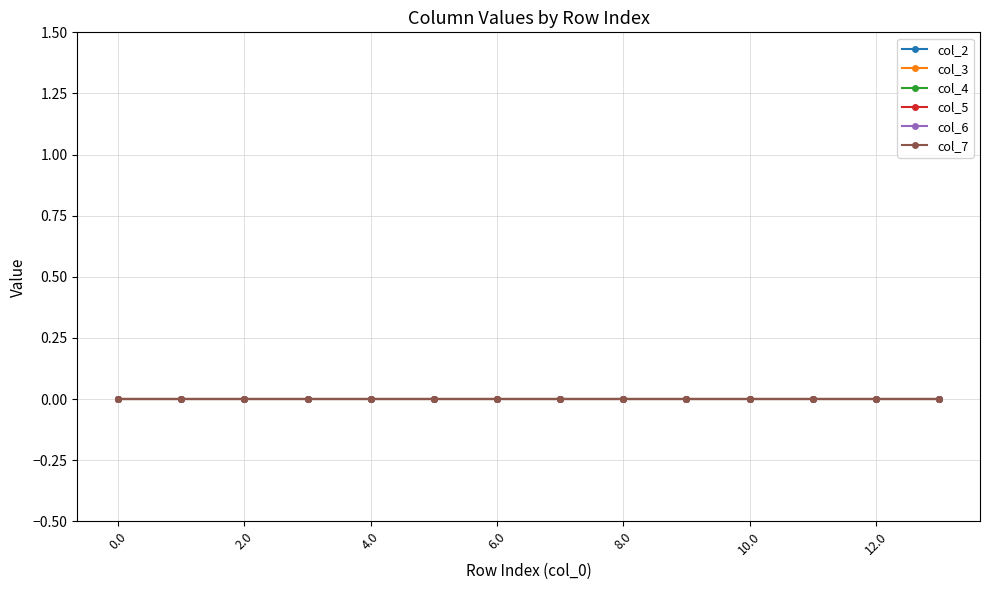

Which label corresponds to the largest value in the chart?

13.0